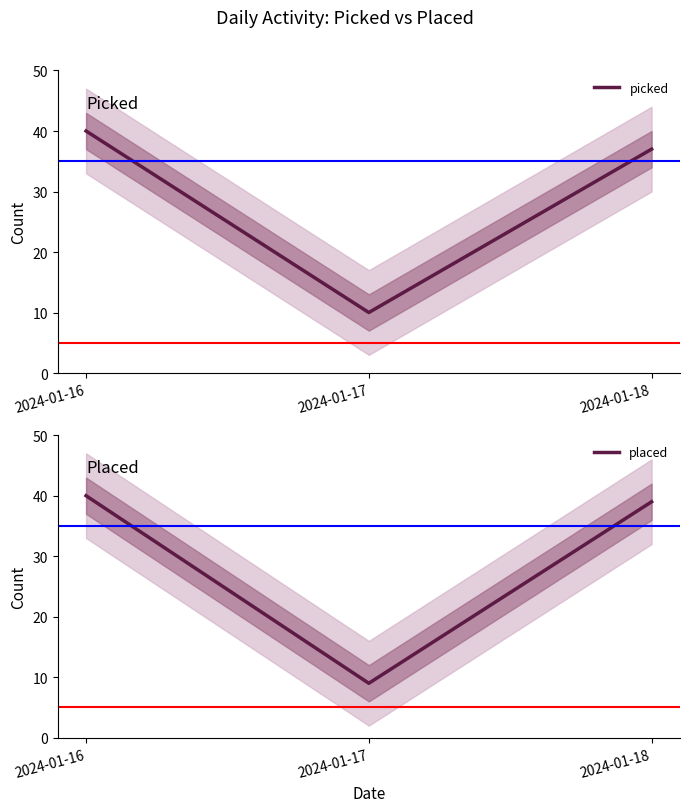

Which series has the largest total across all categories?

placed